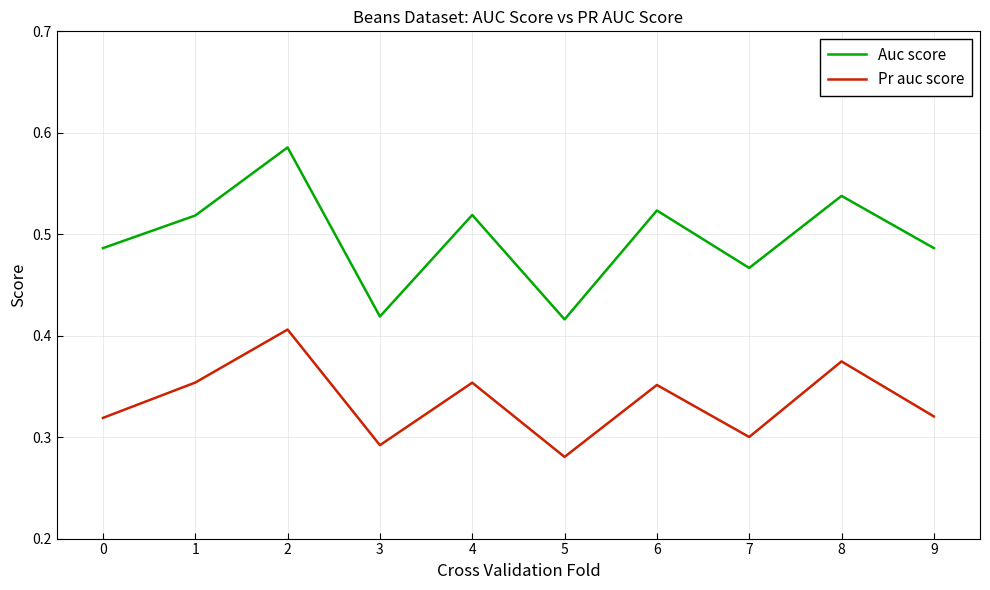

Does the chart have visible grid lines?

Yes